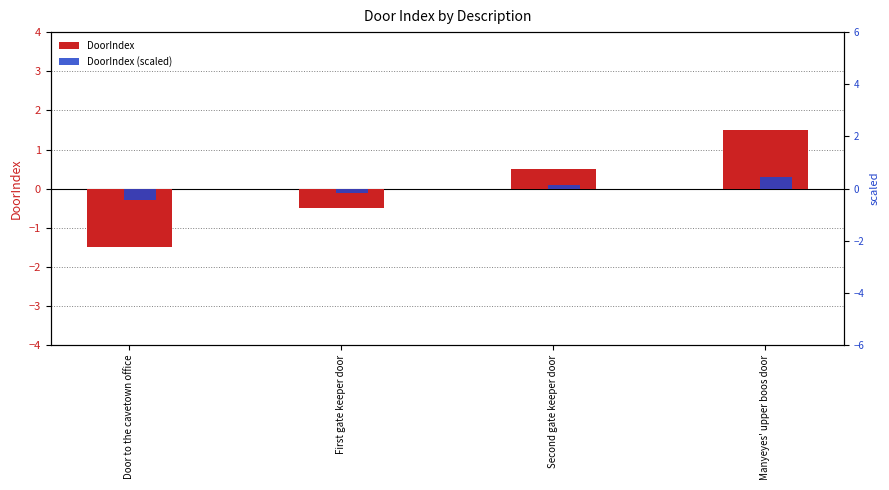

What is the value of the DoorIndex bar at the 1st from the left?

-1.5